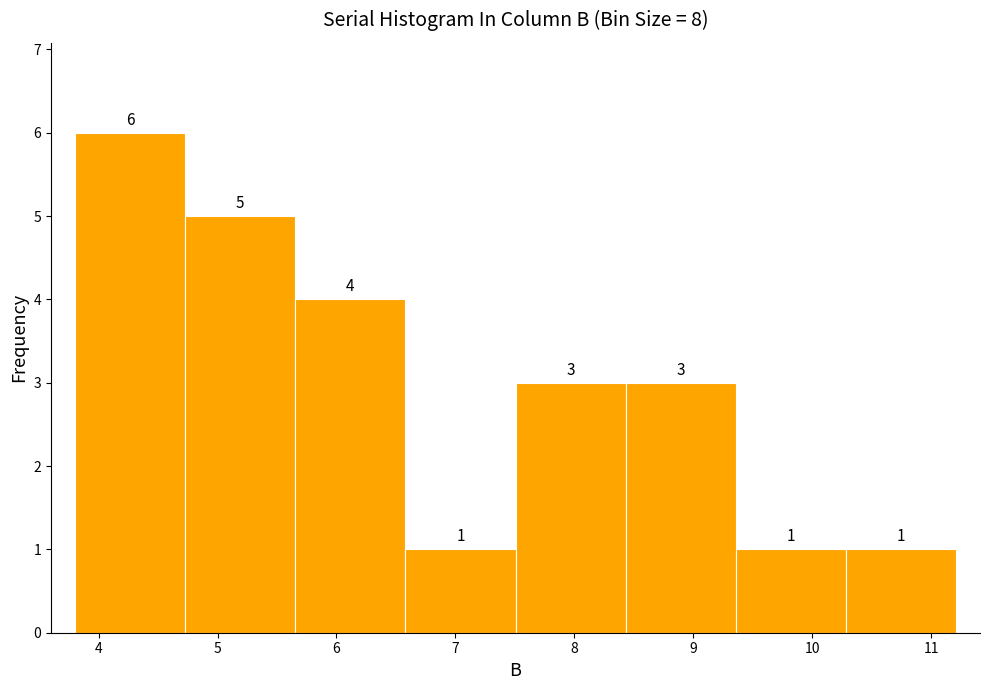

Which range on the x-axis has the tallest bar?

3.8 to 4.7